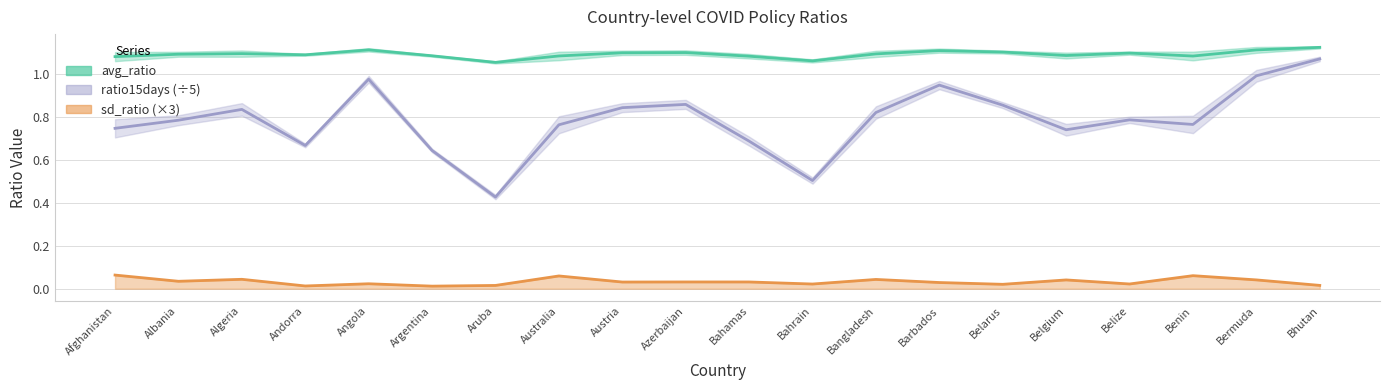

What are all the series names shown in the legend?

avg_ratio, ratio15days (÷5), sd_ratio (×3)